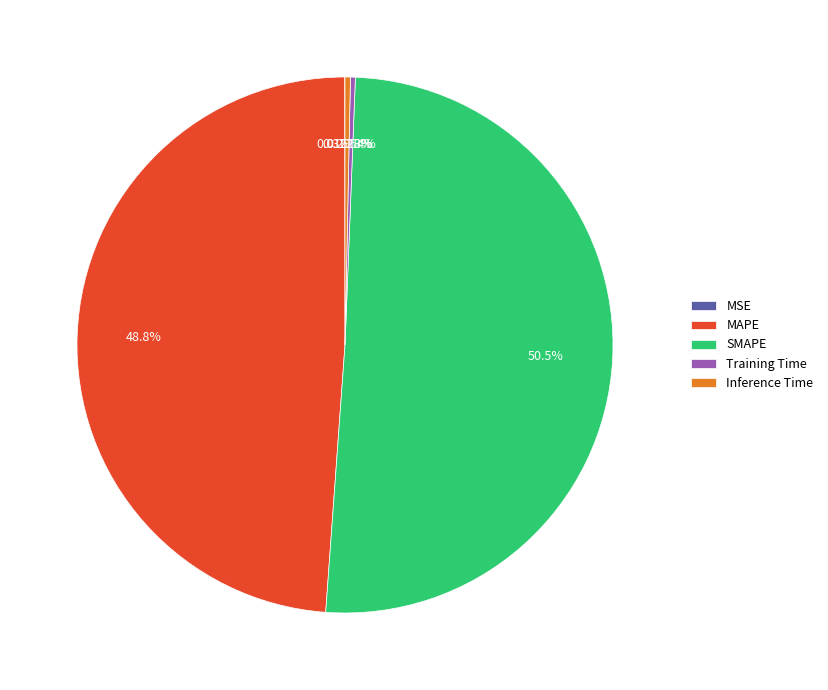

What percentage is NOT represented by SMAPE?

49.5%